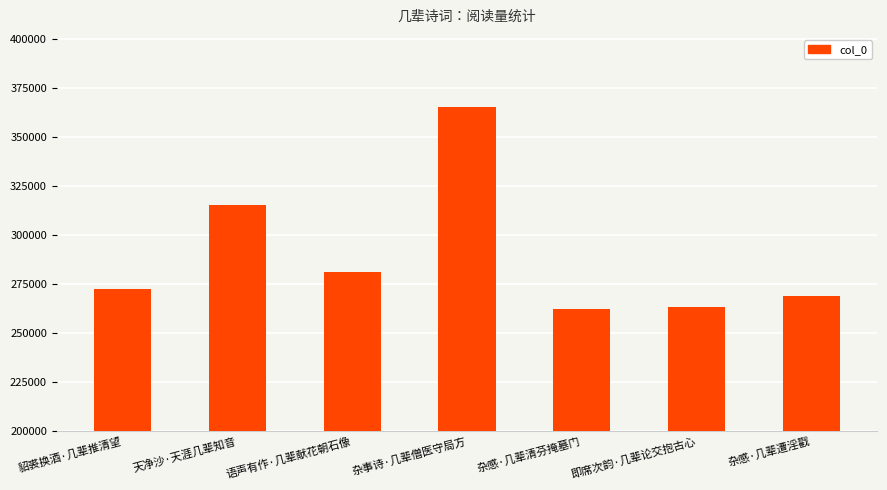

What is the average value?

289824